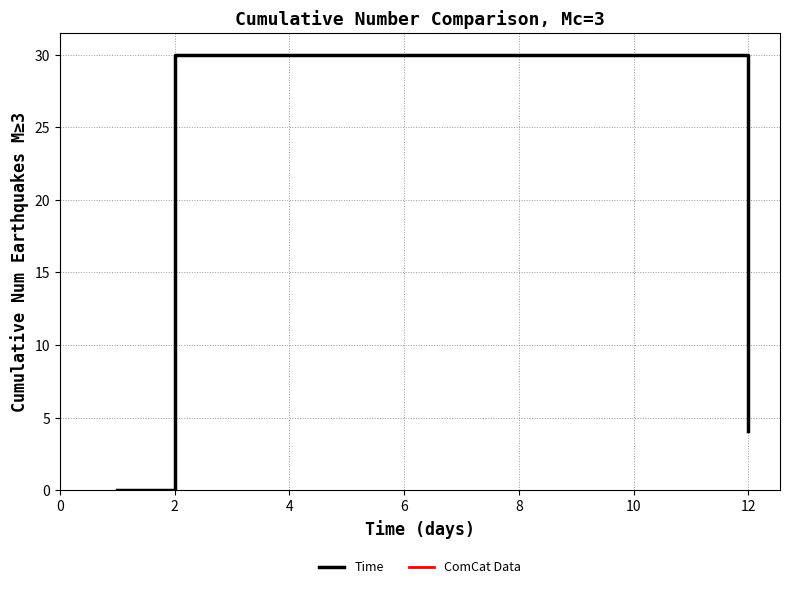

Does the chart display data point markers on the line(s)?

No